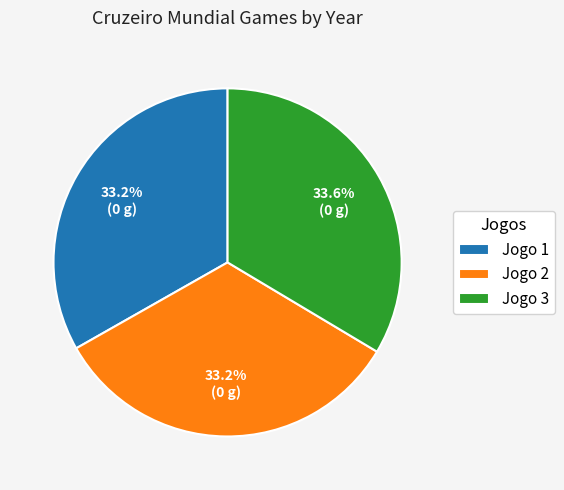

Approximately how many times larger is the value at Jogo 2 compared to Jogo 1?

1.0